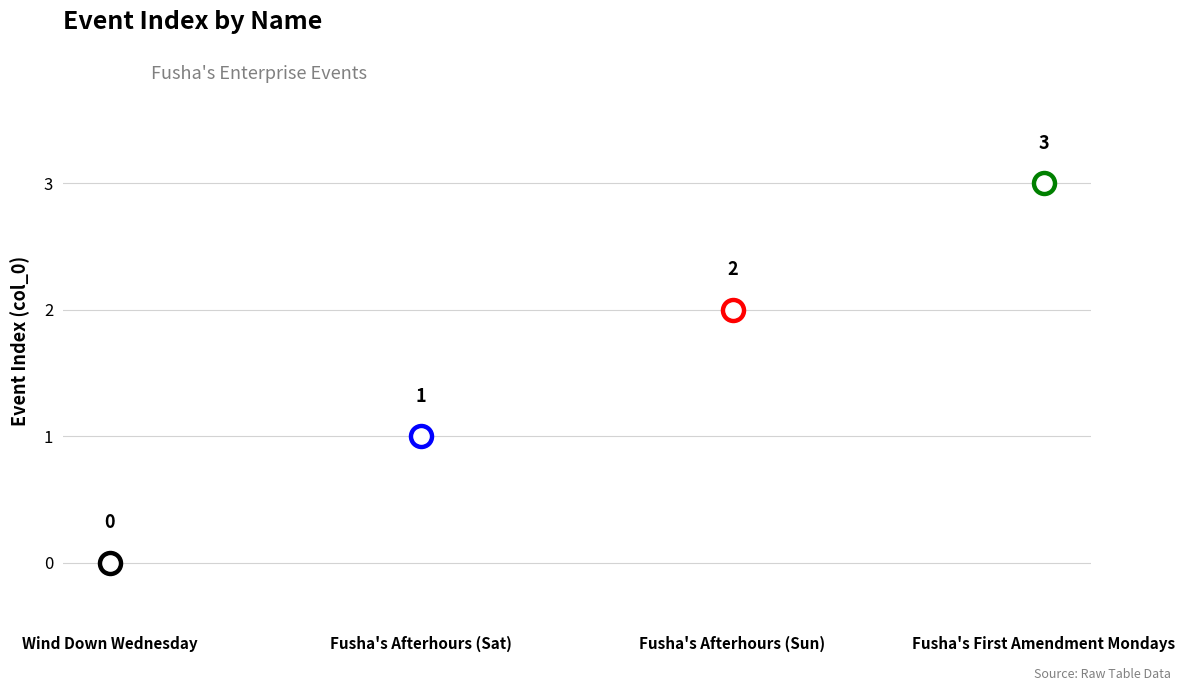

Between Fusha's First Amendment Mondays and Fusha's Afterhours (Sat), which is larger?

Fusha's First Amendment Mondays